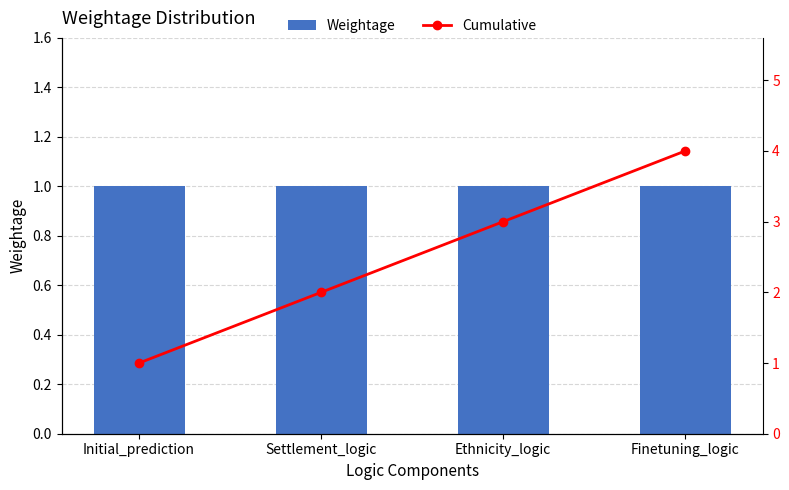

Reading right to left, what are all the values shown in this chart?

Weightage: Finetuning_logic=1	Ethnicity_logic=1	Settlement_logic=1	Initial_prediction=1
Cumulative: Finetuning_logic=4	Ethnicity_logic=3	Settlement_logic=2	Initial_prediction=1